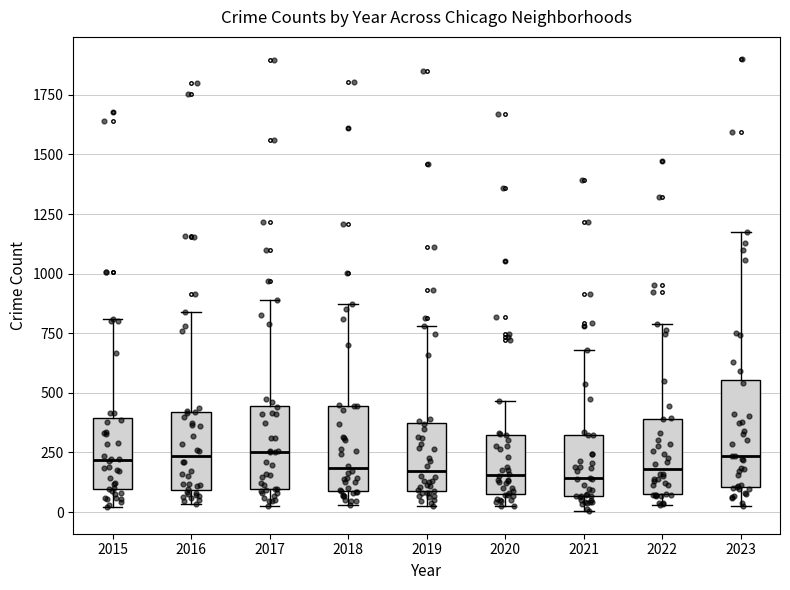

Where does the median line of the box at x = 2018 sit on the y-axis? The values are not printed on the chart, so give them approximately, as read against the axis.

200